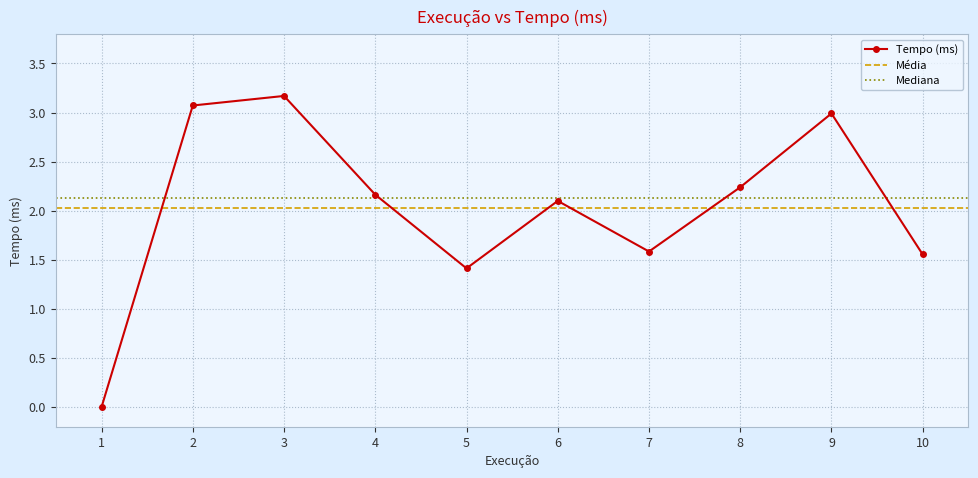

The value at 4 is 2.2. True or false?

True